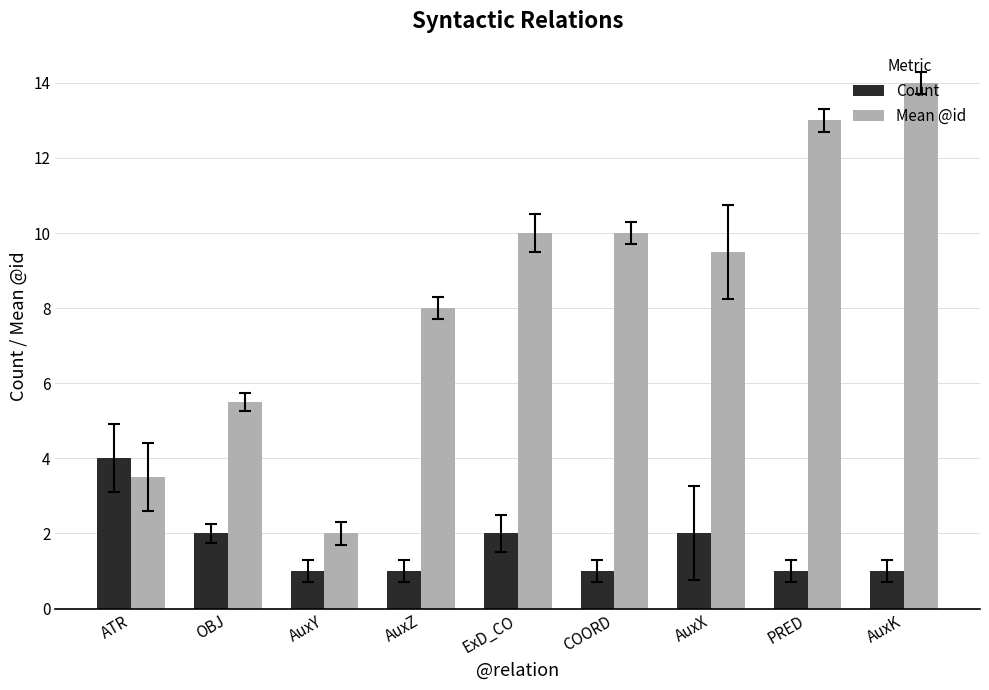

At which category is the sum across all series the highest?

AuxK